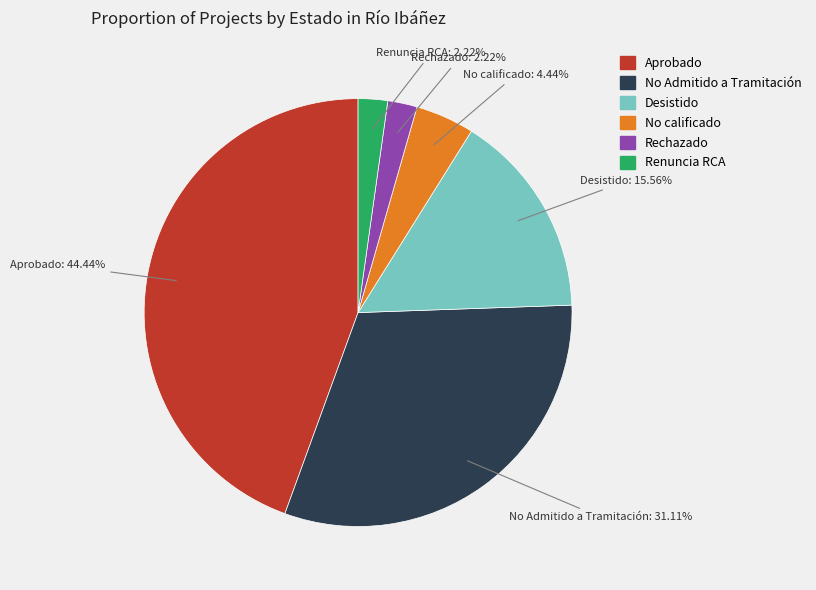

Combined, what portion of the pie is No Admitido a Tramitación and Rechazado?

33.3%